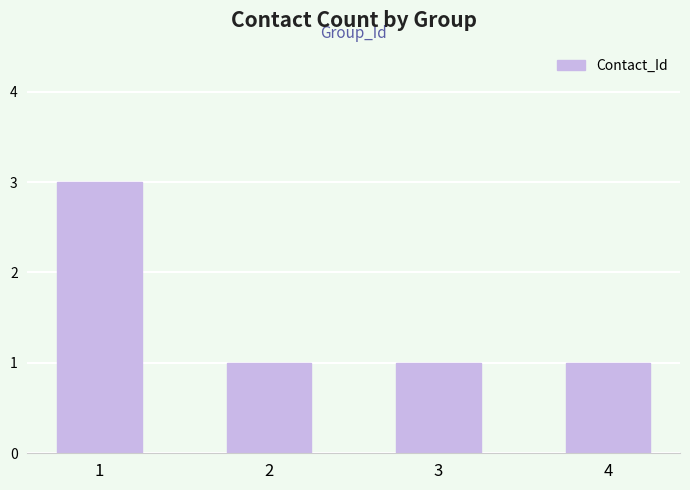

What is the ratio of the value at 3 to the value at 4?

1.0